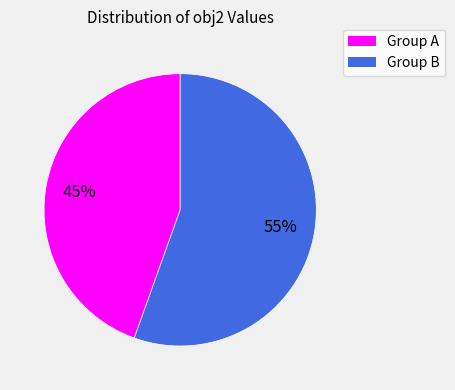

To the nearest percent, what is the average slice percentage?

50%